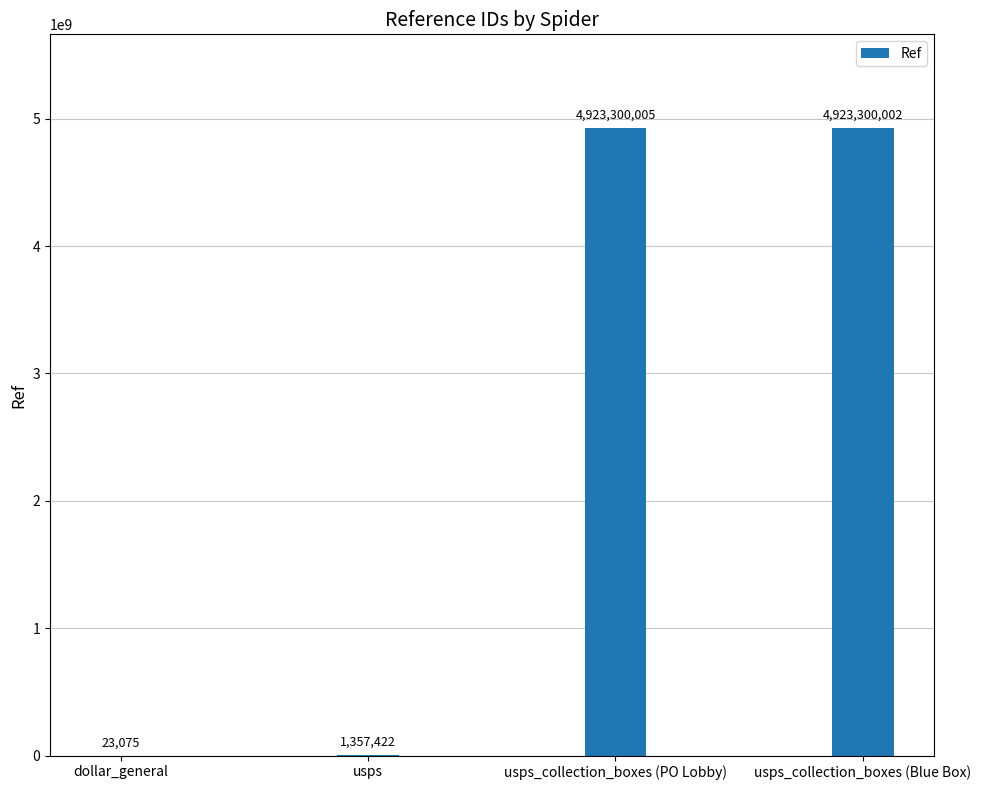

How many categories are shown in the chart?

4